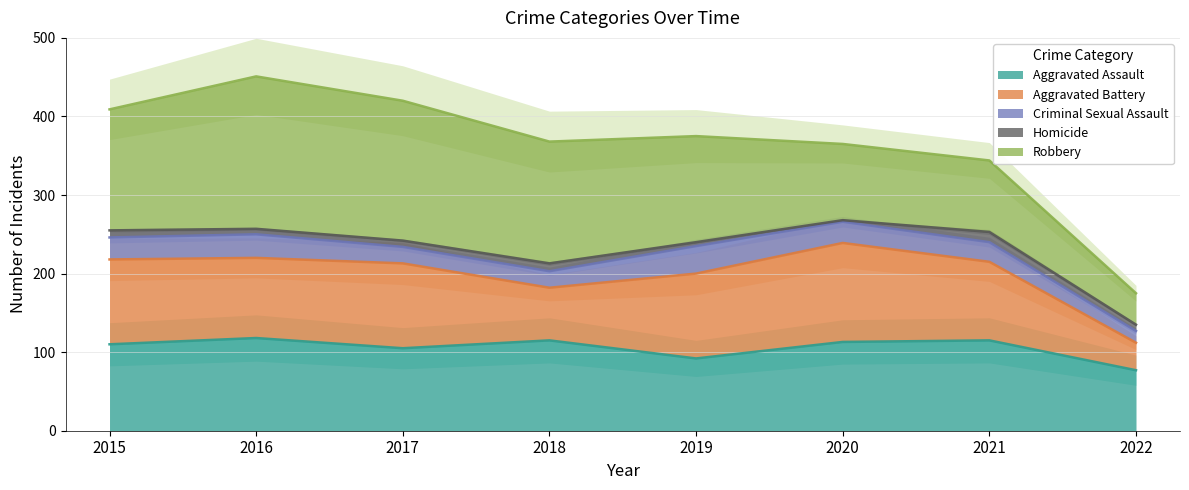

What is the smallest value displayed?

2